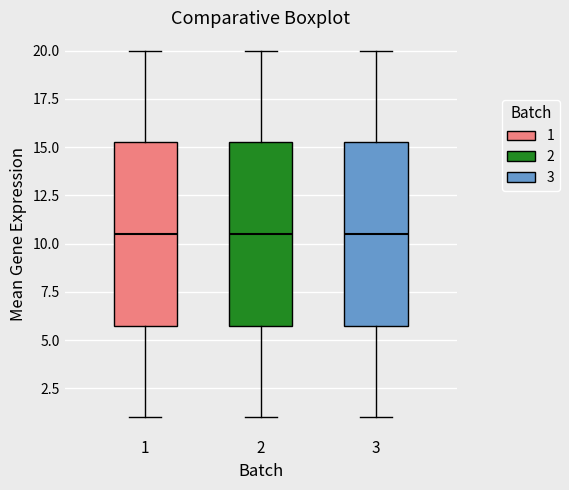

Reading left to right, transcribe this box plot: for each box, give where its median line is, the range the box spans, and where its two whiskers end, as read against the y-axis. The values are not printed on the chart, so give them approximately, as read against the axis.

1: median 10.5, box 6.0 to 15.5, whiskers 1.0 to 20.0
2: median 10.5, box 6.0 to 15.5, whiskers 1.0 to 20.0
3: median 10.5, box 6.0 to 15.5, whiskers 1.0 to 20.0